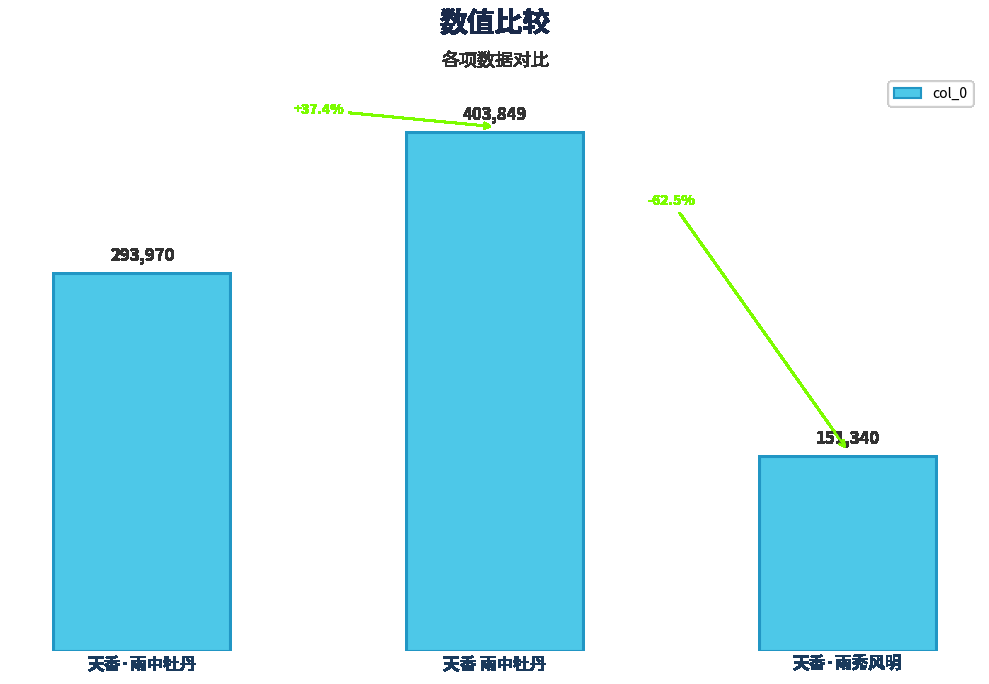

Which category has the lowest value across all series?

天香·雨秀风明